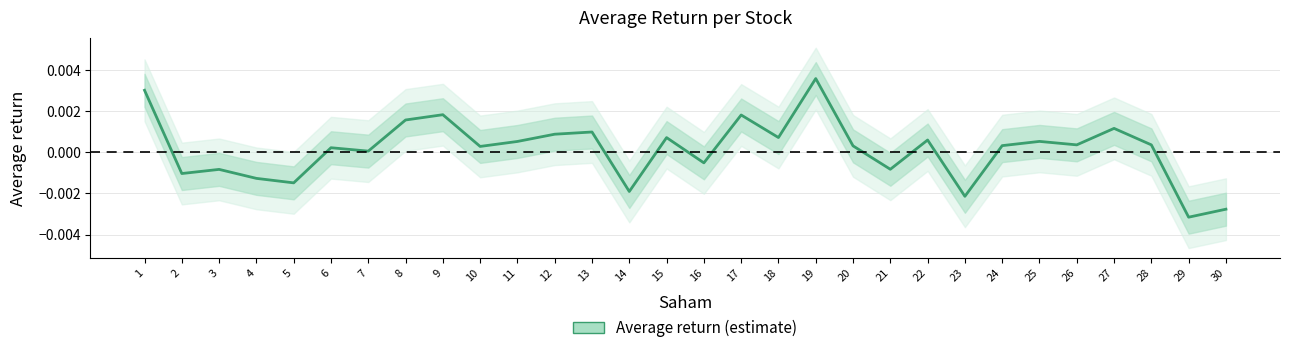

List the labels in order of value, smallest first.

29, 30, 23, 14, 5, 4, 2, 3, 21, 16, 7, 6, 10, 20, 24, 28, 26, 11, 25, 22, 15, 18, 12, 13, 27, 8, 17, 9, 1, 19